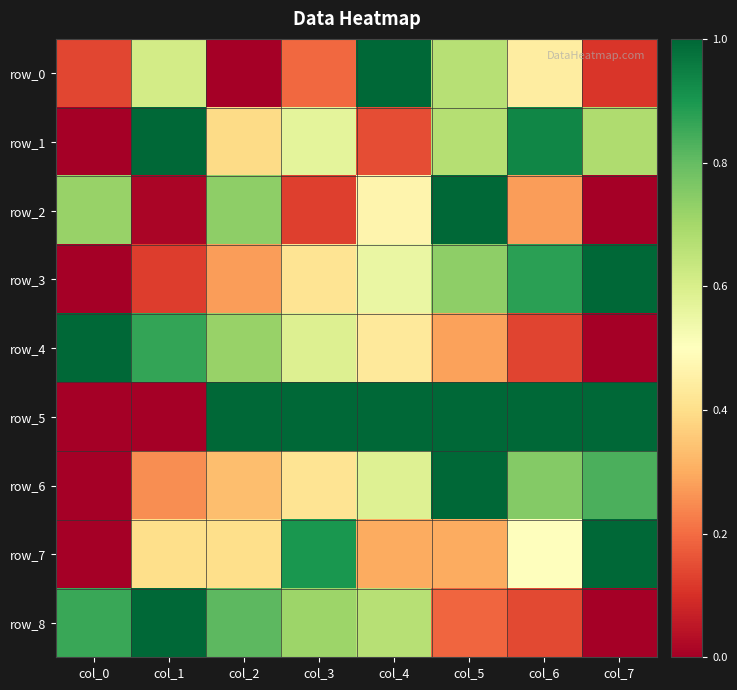

Which series has the largest total across all categories?

row_5